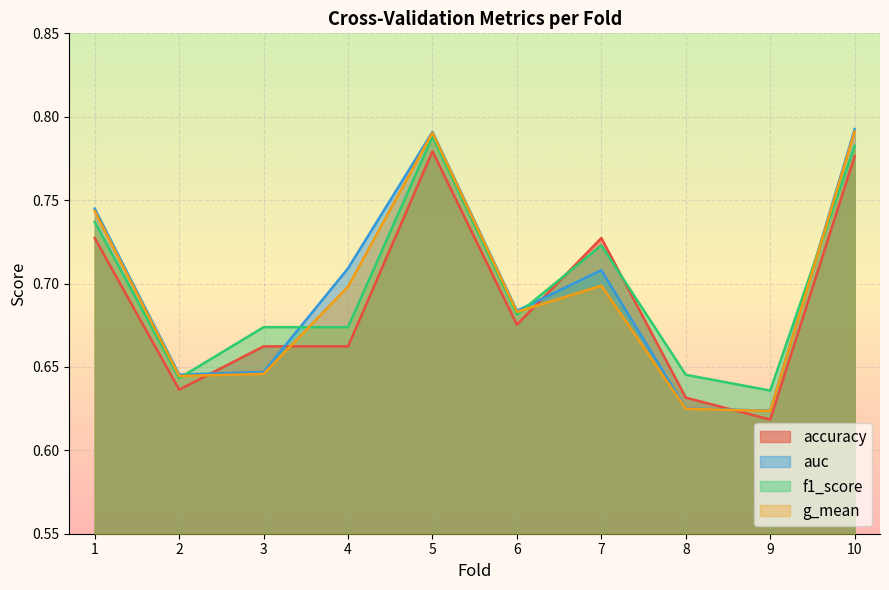

What is the value of the f1_score point at the 4th from the left?

0.7